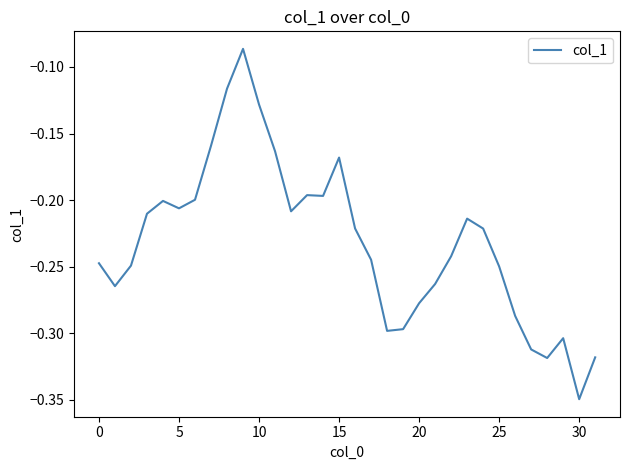

What is the difference between the maximum and minimum values?

0.3